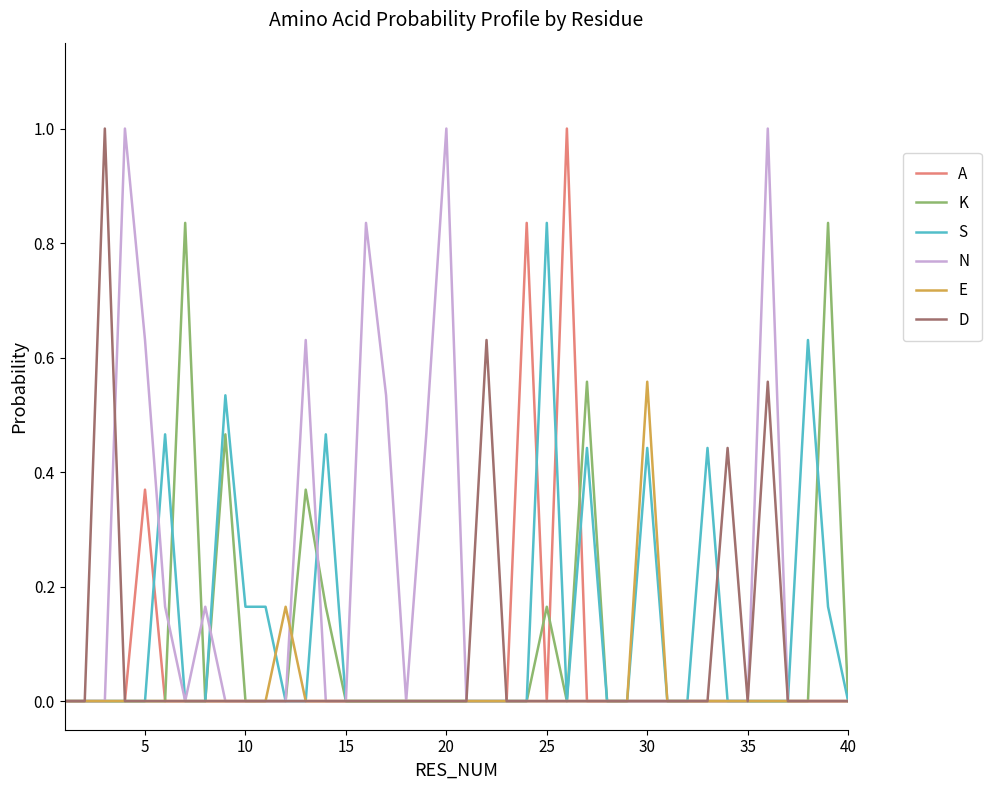

What is the greatest value displayed?

1.0